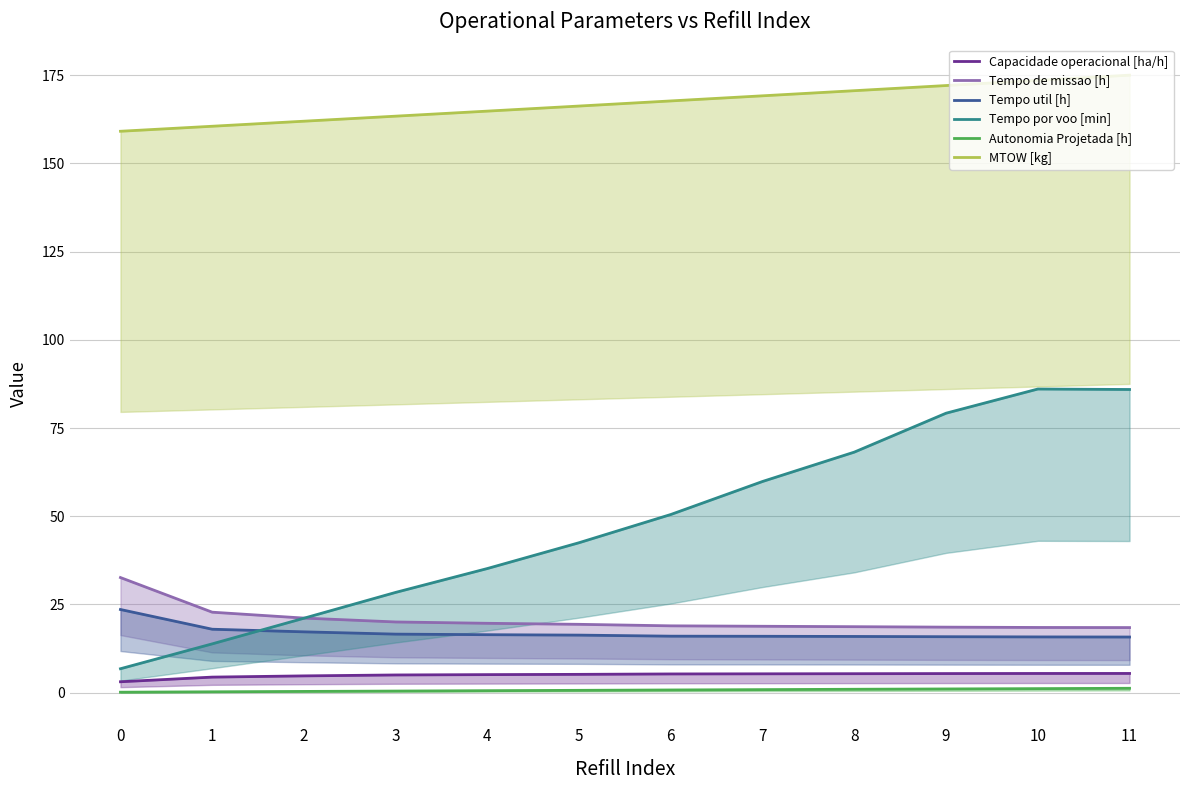

What is the minimum value for Tempo de missao [h]?

18.4